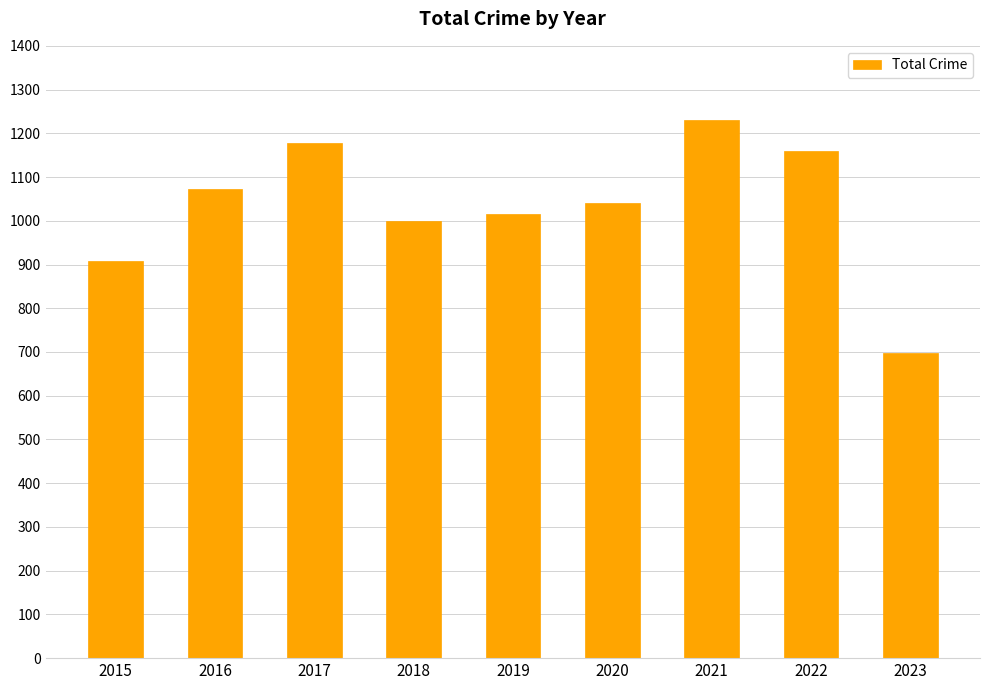

How many categories are shown in the chart?

9